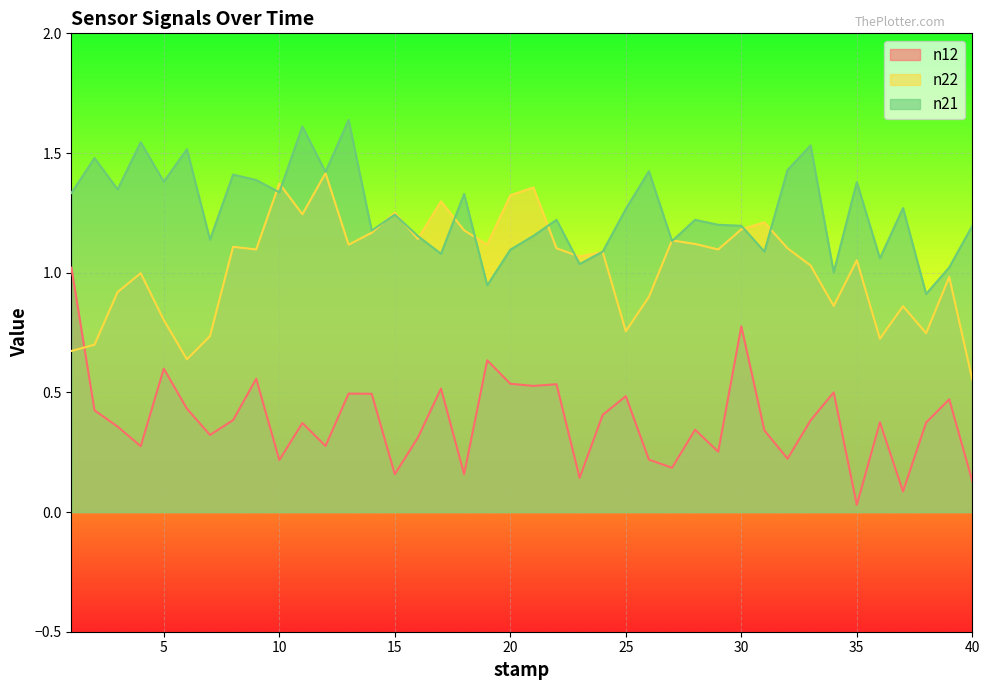

Reading left to right, list all the values displayed in this chart.

n12: 1.0	0.4	0.4	0.3	0.6	0.4	0.3	0.4	0.6	0.2	0.4	0.3	0.5	0.5	0.2	0.3	0.5	0.2	0.6	0.5	0.5	0.5	0.1	0.4	0.5	0.2	0.2	0.3	0.3	0.8	0.3	0.2	0.4	0.5	0.0	0.4	0.1	0.4	0.5	0.1
n22: 0.7	0.7	0.9	1.0	0.8	0.6	0.7	1.1	1.1	1.4	1.2	1.4	1.1	1.2	1.3	1.1	1.3	1.2	1.1	1.3	1.4	1.1	1.1	1.1	0.8	0.9	1.1	1.1	1.1	1.2	1.2	1.1	1.0	0.9	1.1	0.7	0.9	0.7	1.0	0.6
n21: 1.3	1.5	1.3	1.5	1.4	1.5	1.1	1.4	1.4	1.3	1.6	1.4	1.6	1.2	1.2	1.2	1.1	1.3	0.9	1.1	1.2	1.2	1.0	1.1	1.3	1.4	1.1	1.2	1.2	1.2	1.1	1.4	1.5	1.0	1.4	1.1	1.3	0.9	1.0	1.2